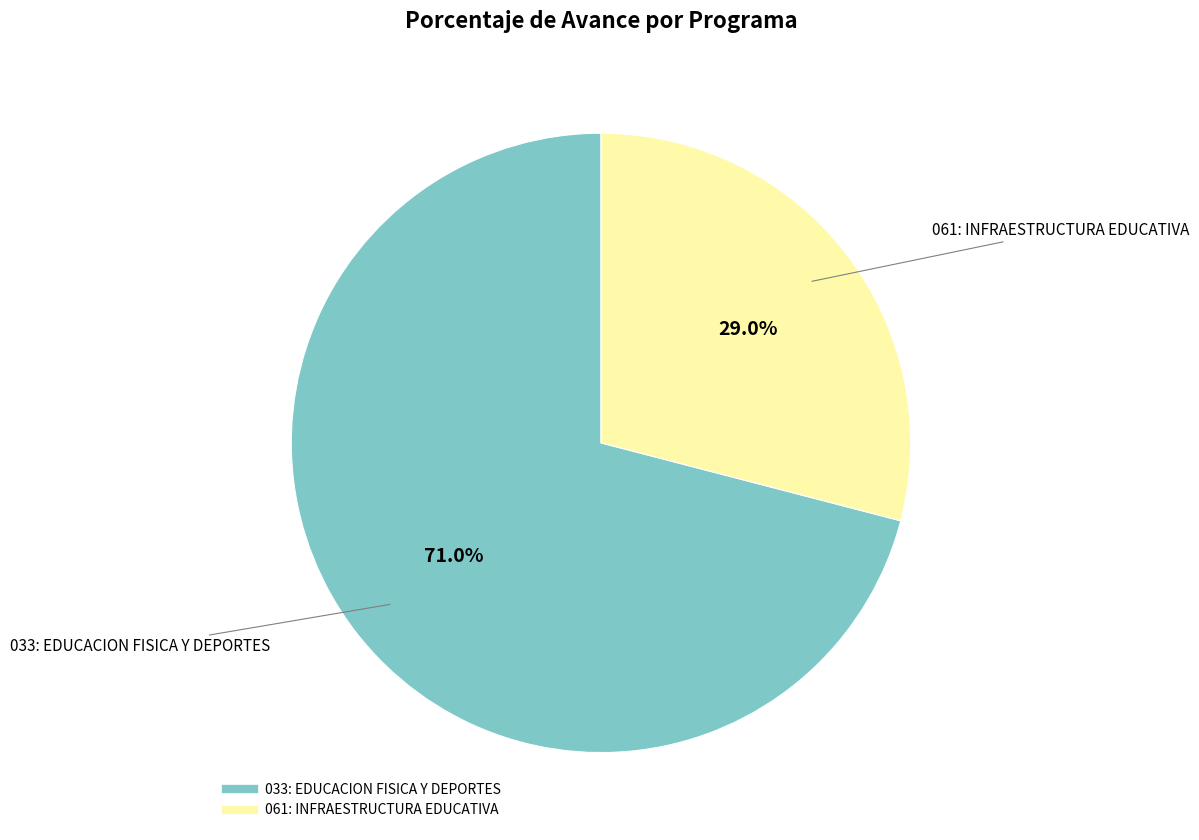

Does 061: INFRAESTRUCTURA EDUCATIVA account for over 50% of the chart?

No